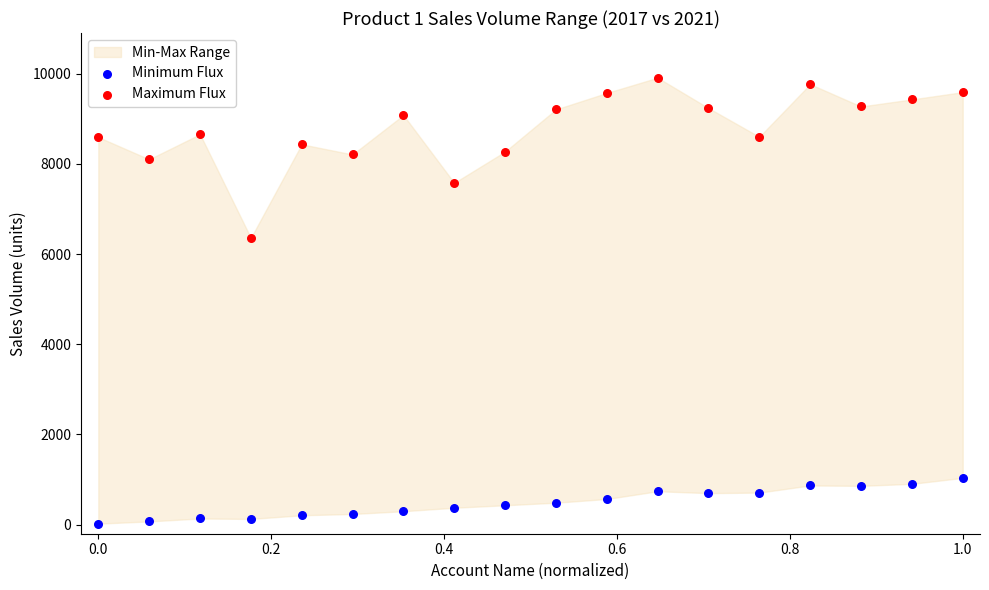

Across all data points, what is the range of Y values (max minus min)?

9885